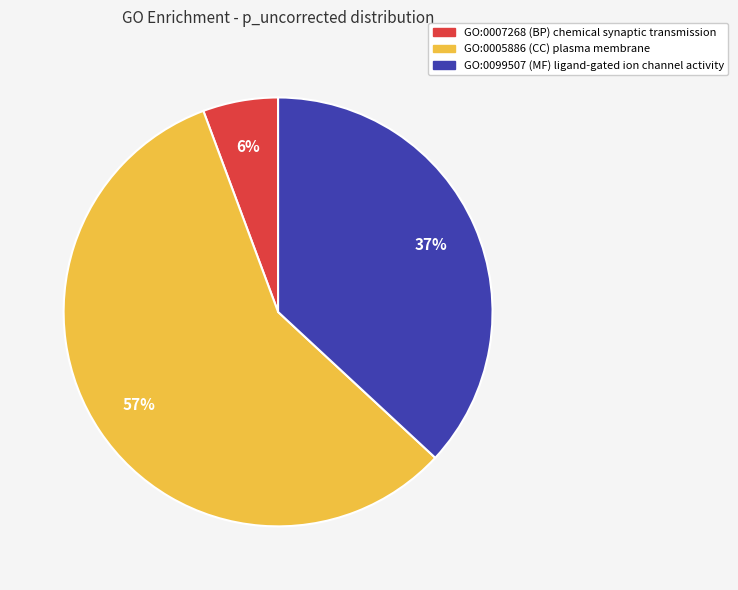

How many segments does this pie chart have?

3